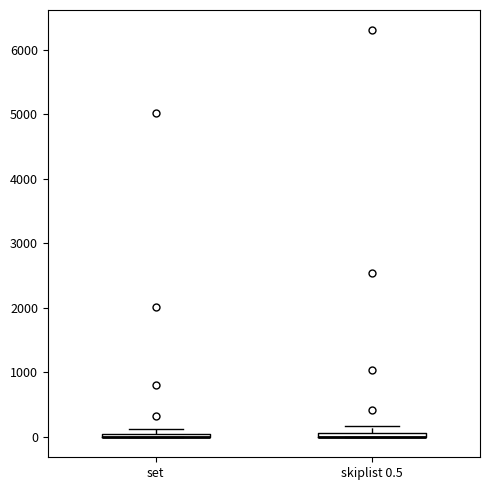

Where is the lower edge of the box for skiplist 0.5 on the y-axis? The values are not printed on the chart, so give them approximately, as read against the axis.

0